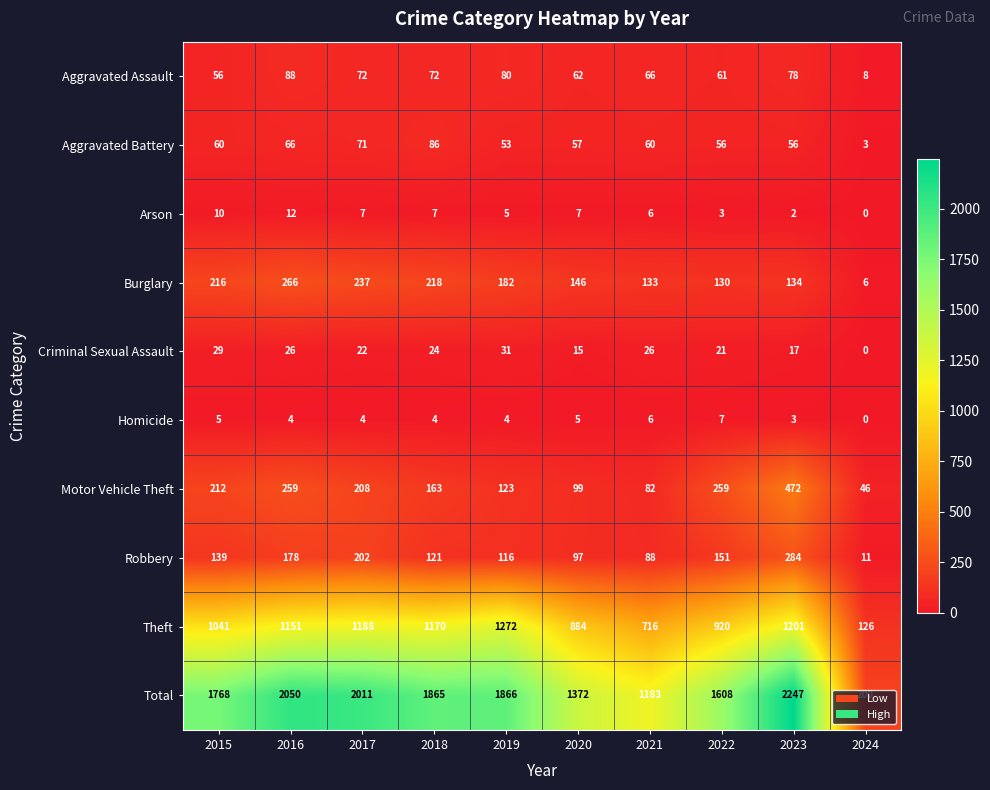

Where does the Homicide series first go above 4?

2015